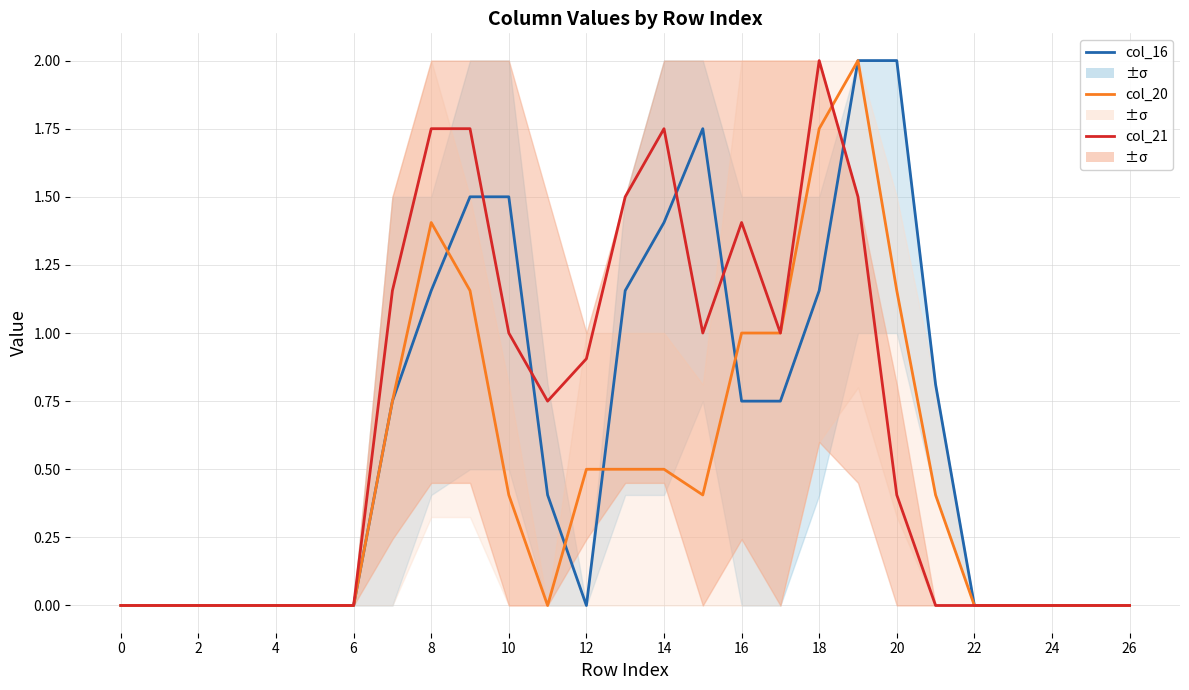

How many lines are shown in the chart?

3